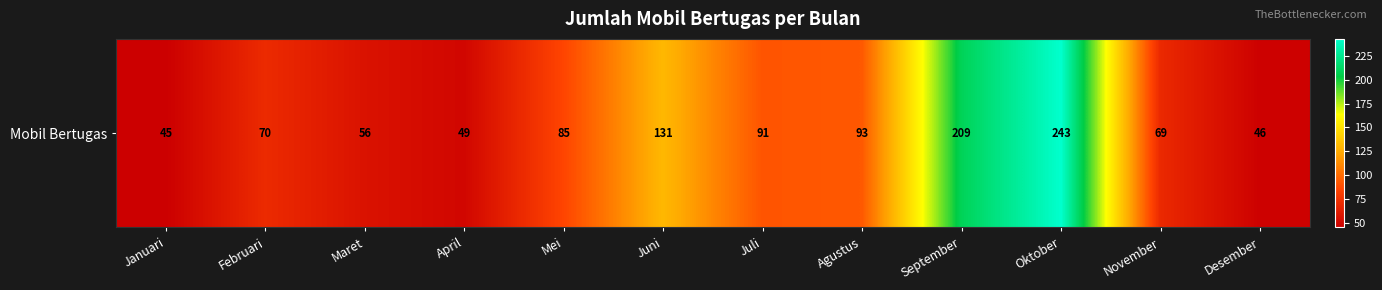

The chart shows a value of 243 at Oktober. True or false?

True